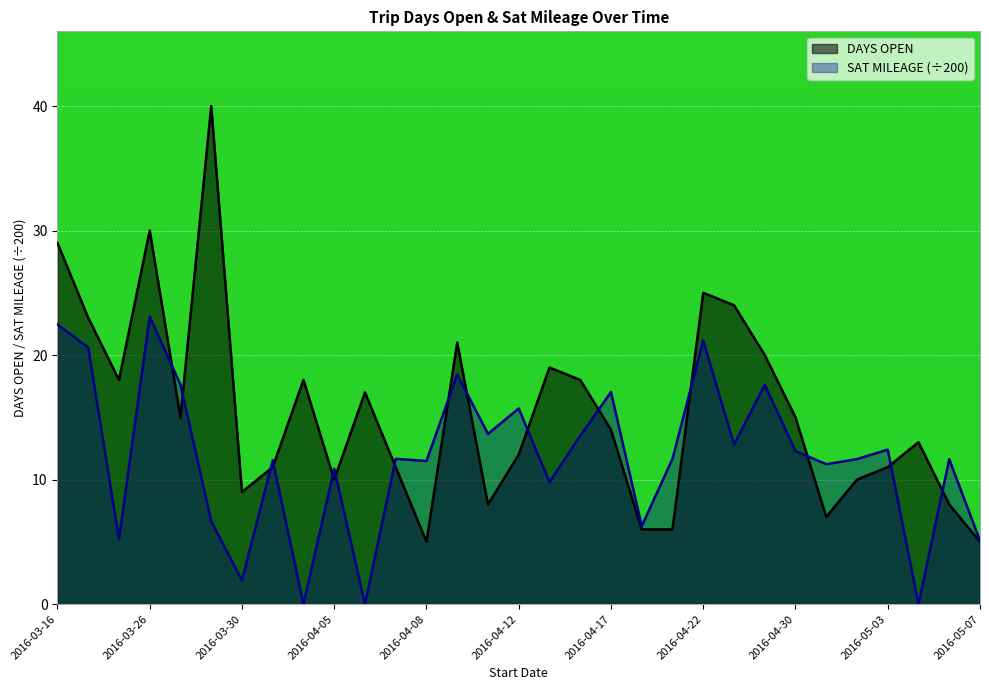

Which series has the largest range (max minus min)?

DAYS OPEN